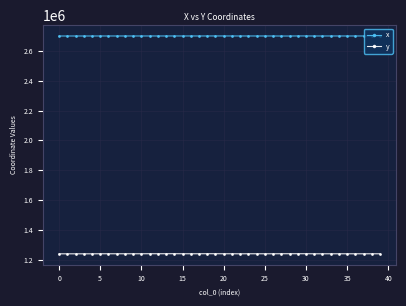

True or false: y and x intersect in this chart.

False